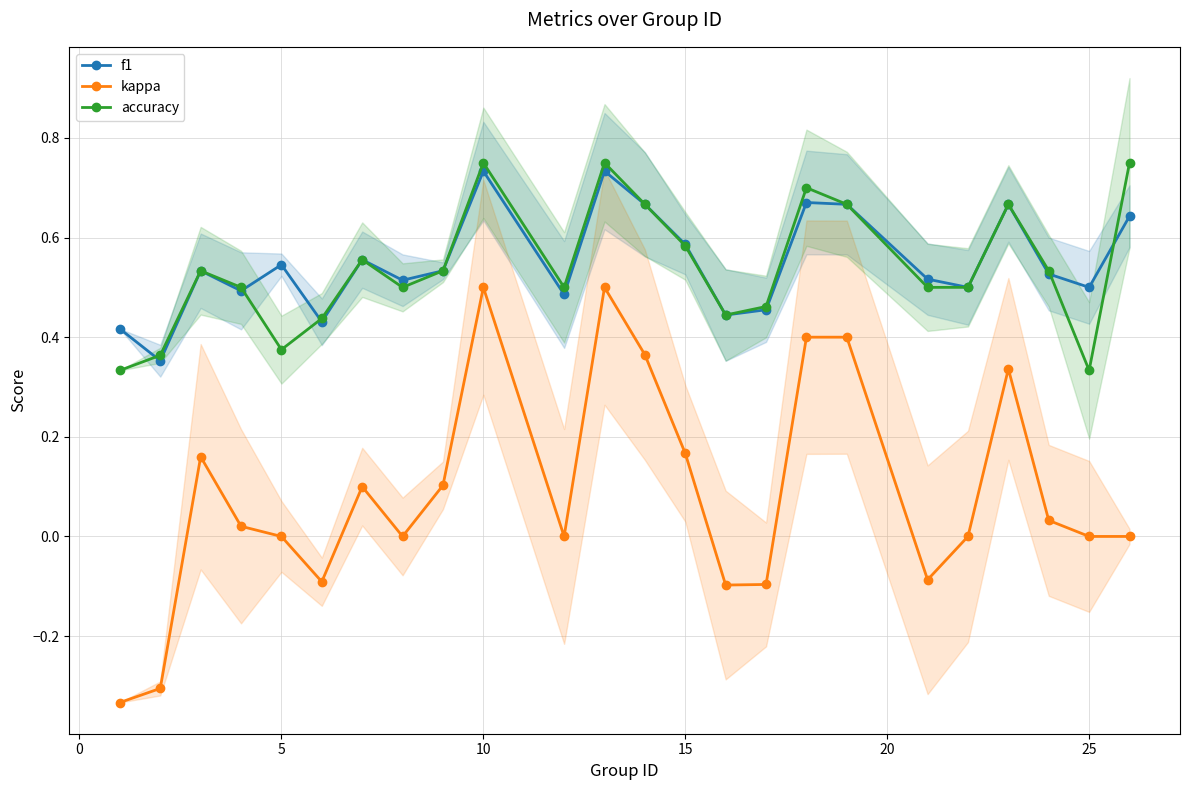

True or false: f1 has more than 1 interior local peaks.

True